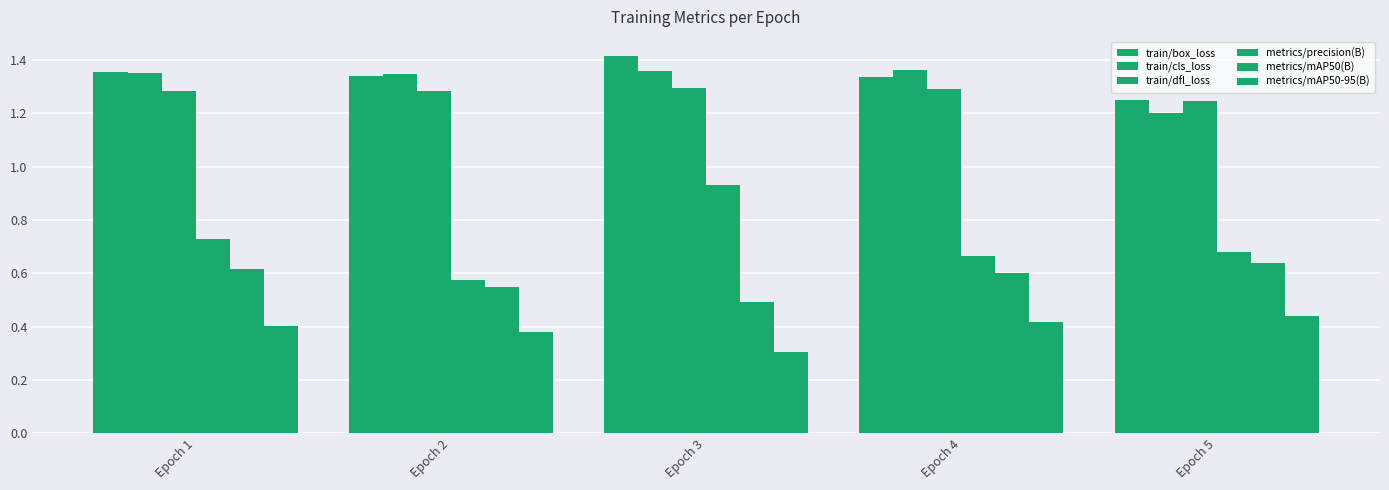

How many groups of bars are there?

5